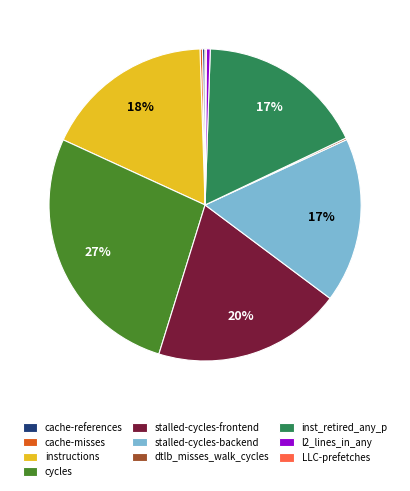

True or false: stalled-cycles-frontend accounts for 20% of the total.

True